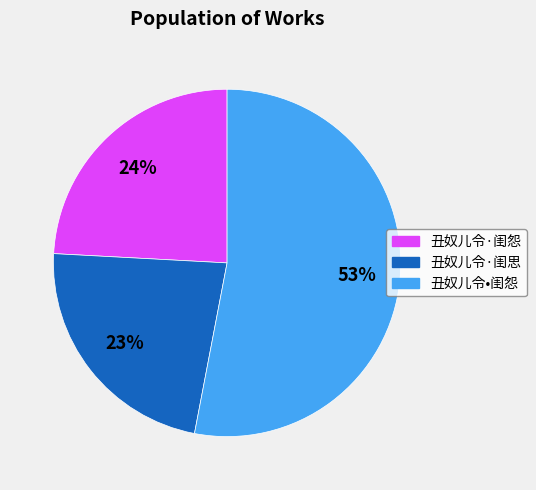

Do 丑奴儿令•闺怨 and 丑奴儿令·闺怨 together represent more than half of the pie?

Yes